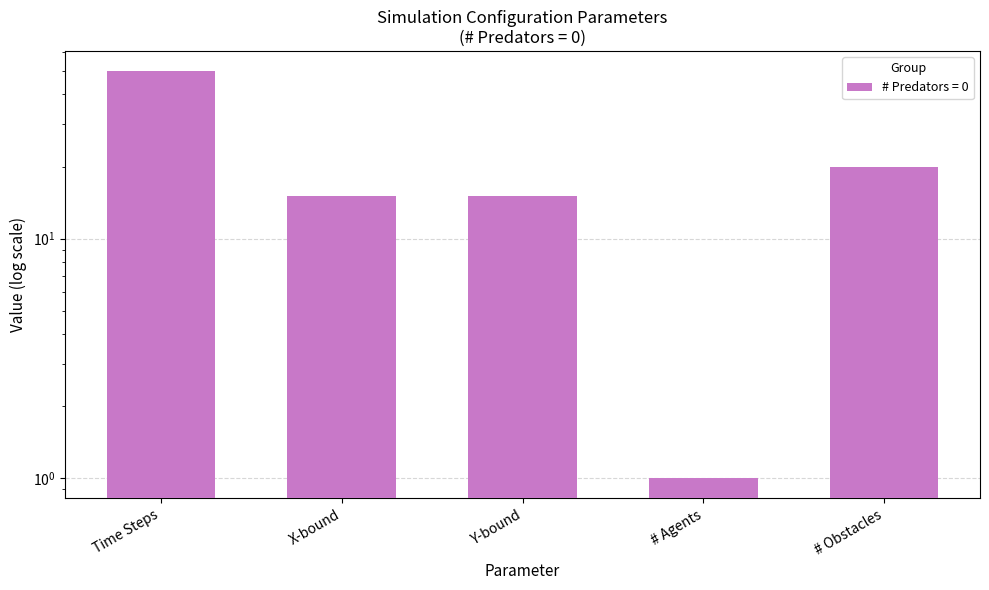

Rank the categories by value from highest to lowest.

Time Steps, # Obstacles, X-bound, Y-bound, # Agents